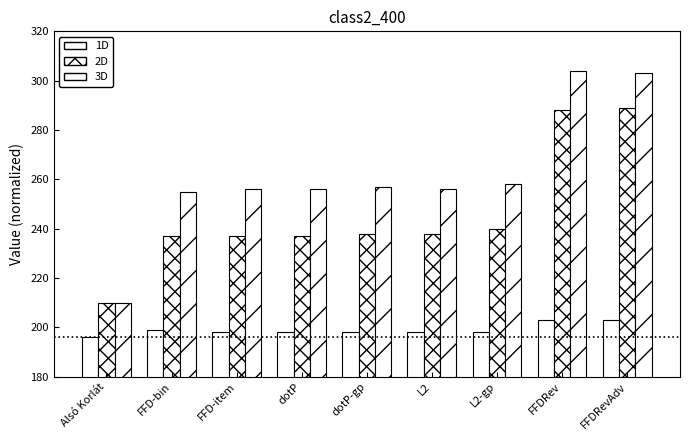

What position from the right is FFDRevAdv?

1